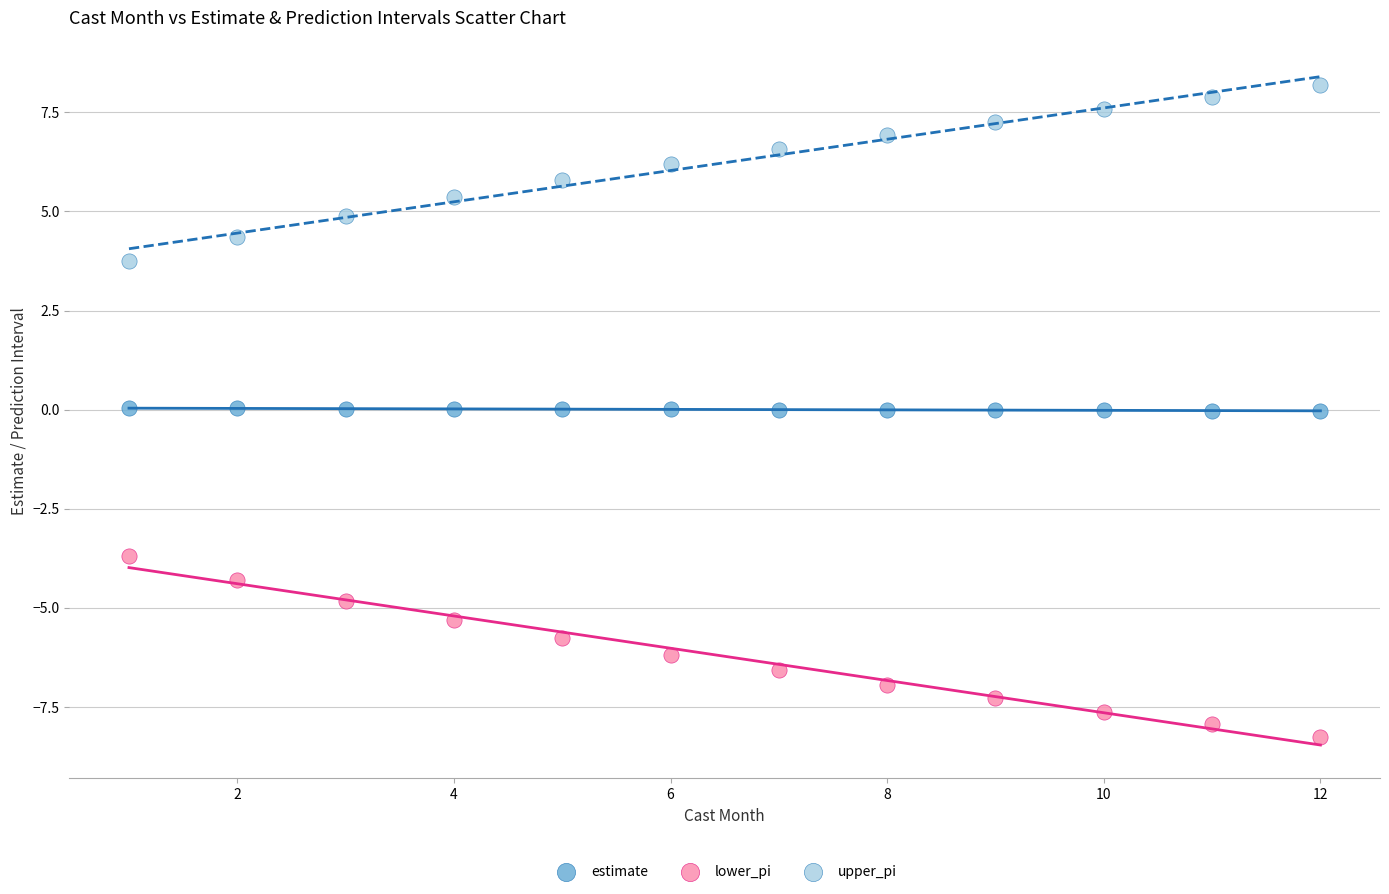

What is the X range (max minus min) for the scatter plot?

11.0